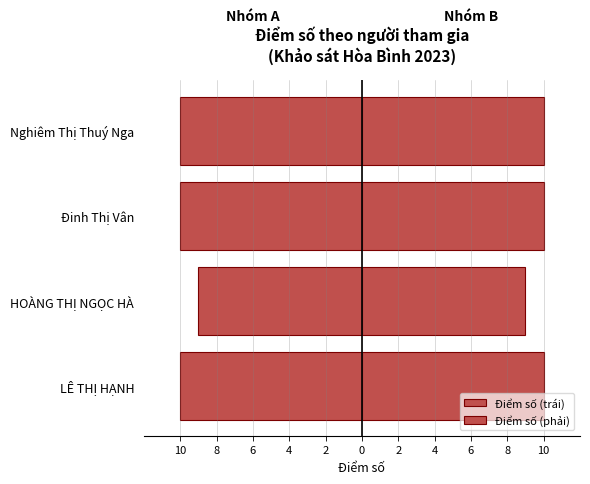

Are the bars horizontal?

Yes